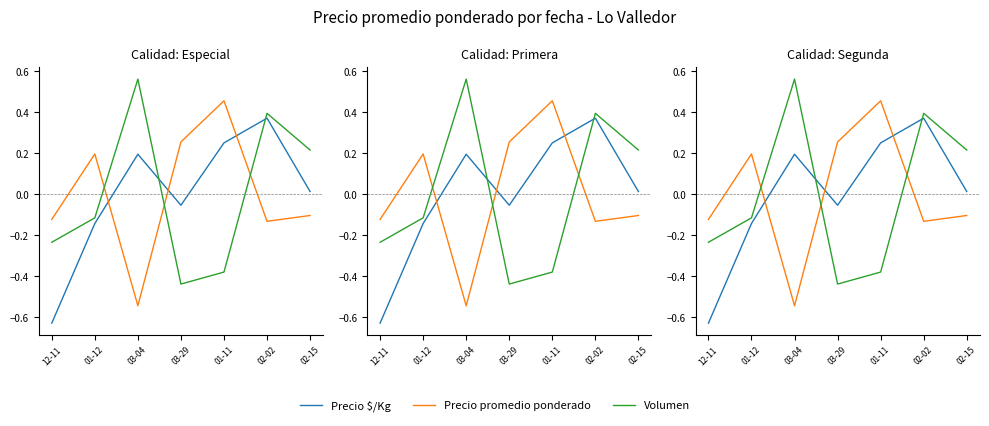

Count the number of categories in the chart.

7